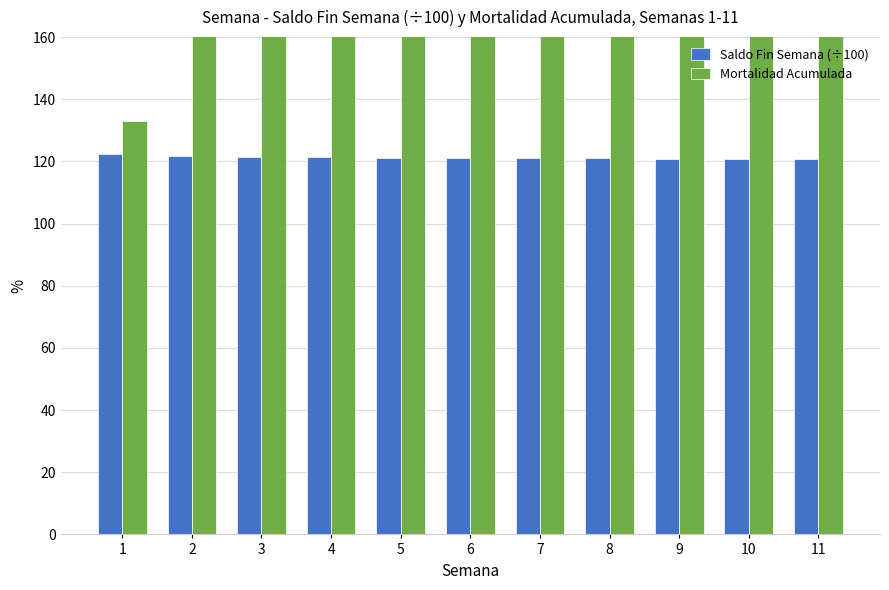

Reading left to right, transcribe all the data shown in this chart.

Saldo Fin Semana (÷100): 1=122.4	2=121.7	3=121.5	4=121.3	5=121.2	6=121.1	7=121.1	8=121.0	9=120.9	10=120.8	11=120.8
Mortalidad Acumulada: 1=133.0	2=199.0	3=217.0	4=234.0	5=244.0	6=258.0	7=260.0	8=270.0	9=278.0	10=286.0	11=289.0